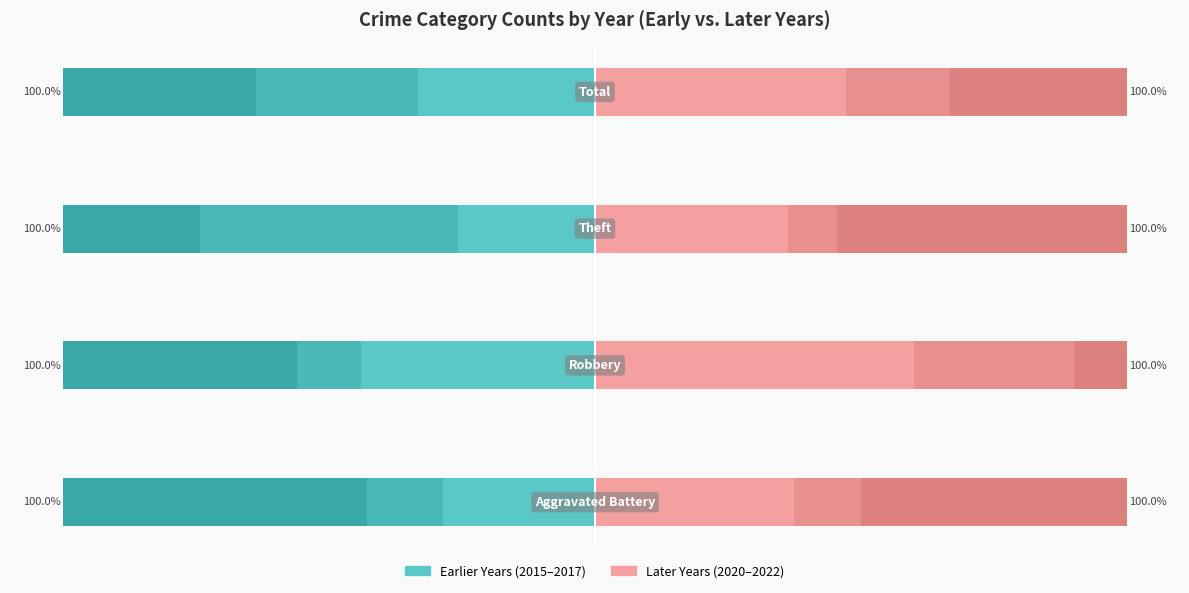

What is the sum of all Year 2020 values?

181.1